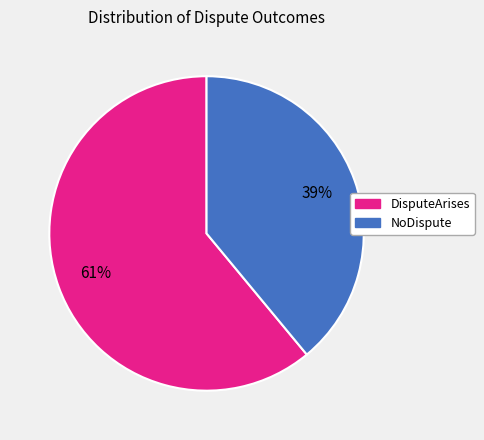

To the nearest percent, what is the difference between the DisputeArises and NoDispute slice percentages?

22%